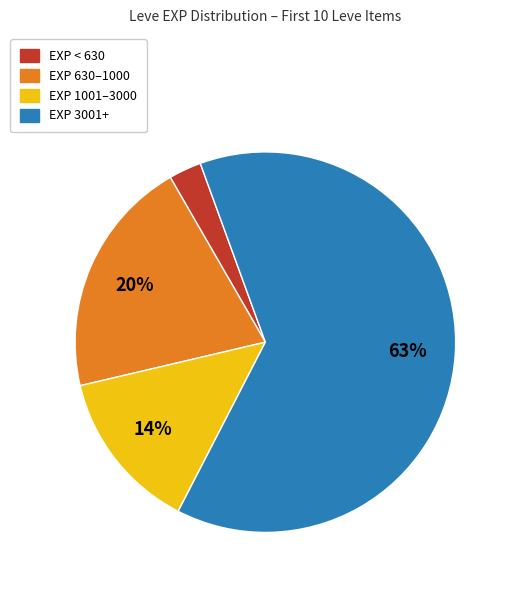

How many slices are in this pie chart?

4